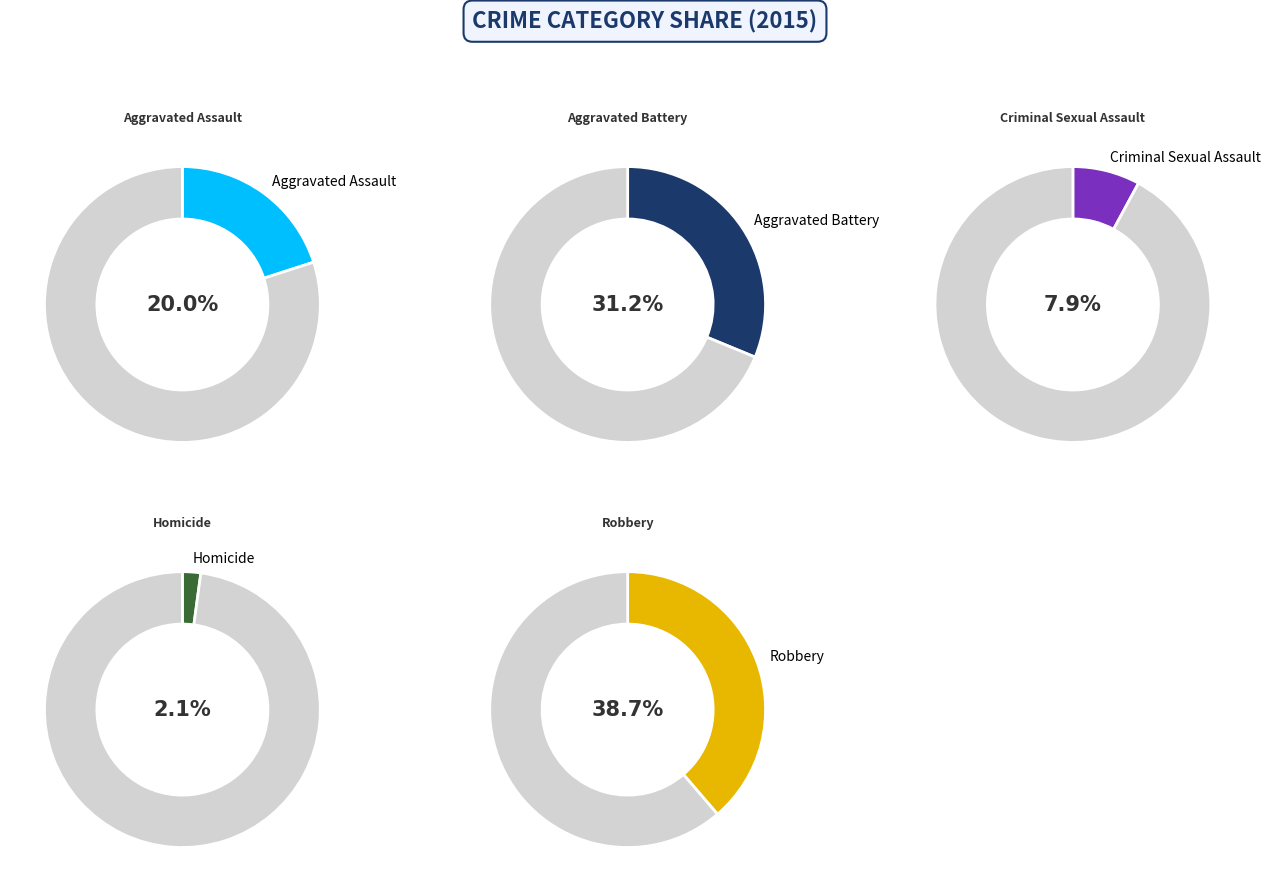

What is the largest slice in the pie chart?

Robbery